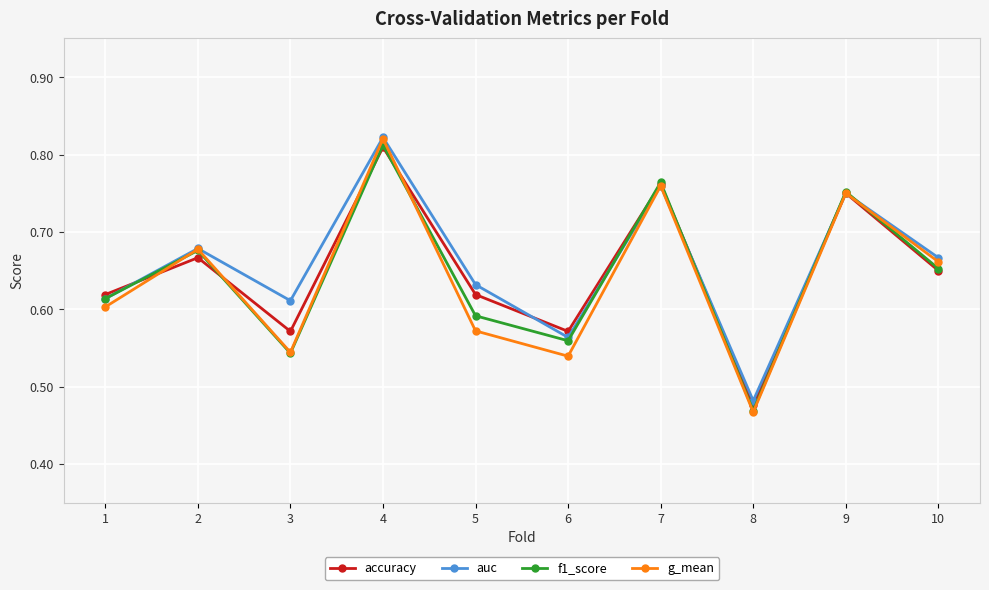

Which series has the widest spread of values?

g_mean